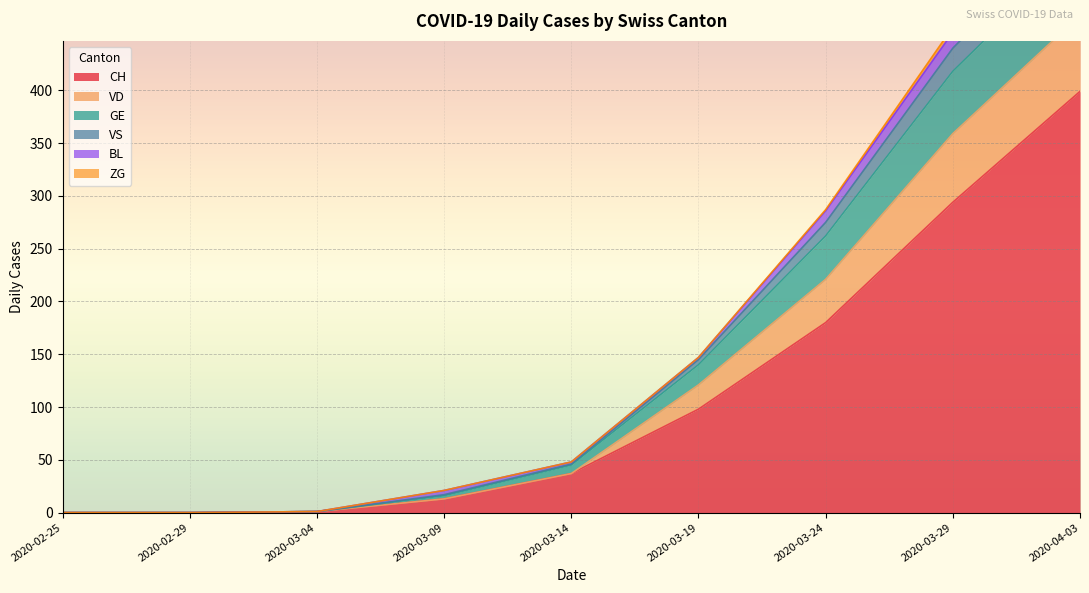

True or false: CH has a value of 0 at 2020-02-25.

True